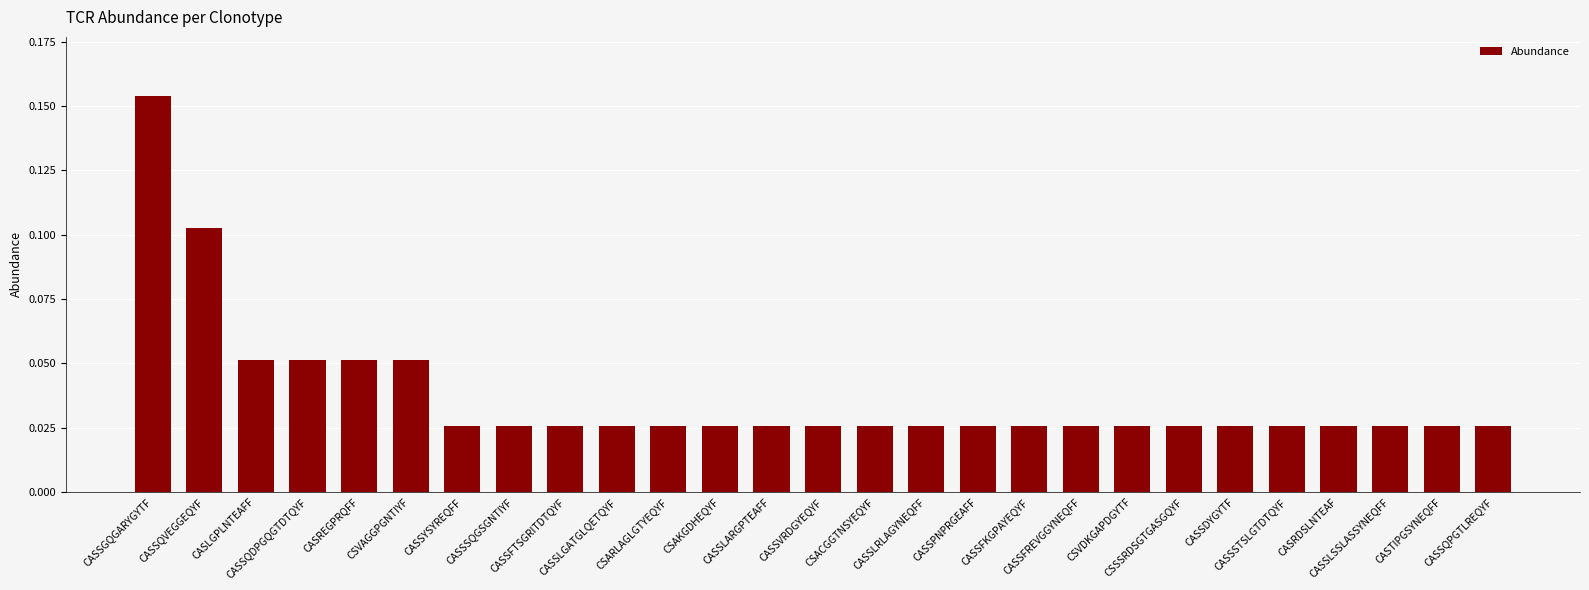

How many values are between 0 and 1?

27